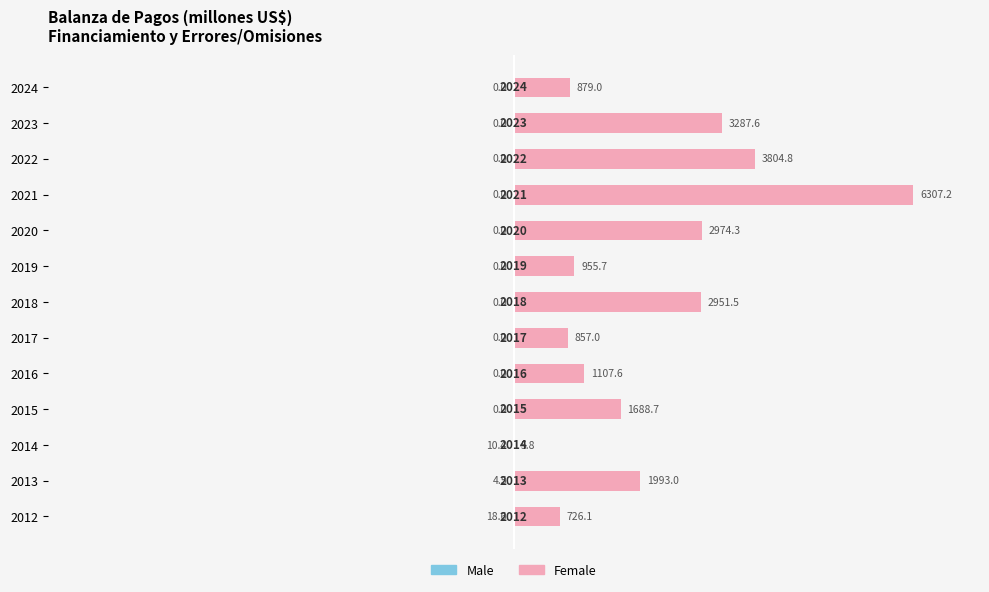

How many series are shown in this chart?

2